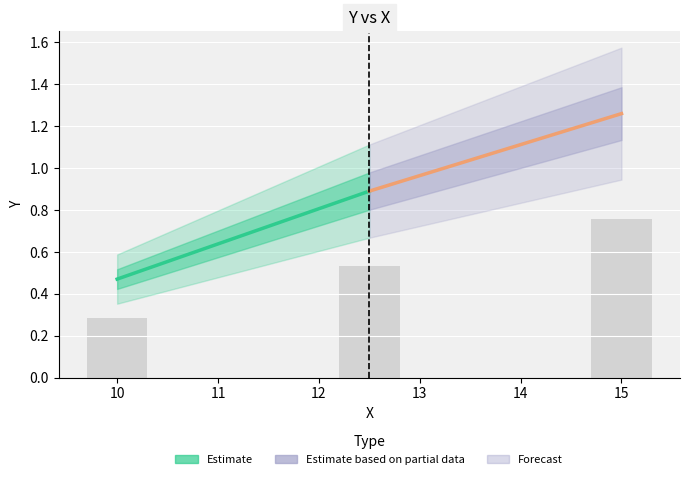

What is the change in value from 12 to 15?

+0.2